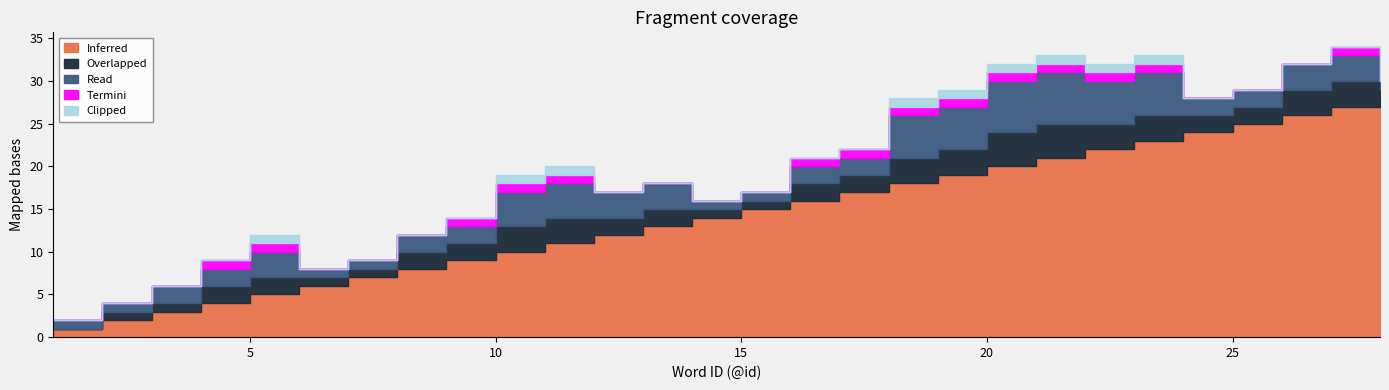

Does the chart display data point markers on the line(s)?

No